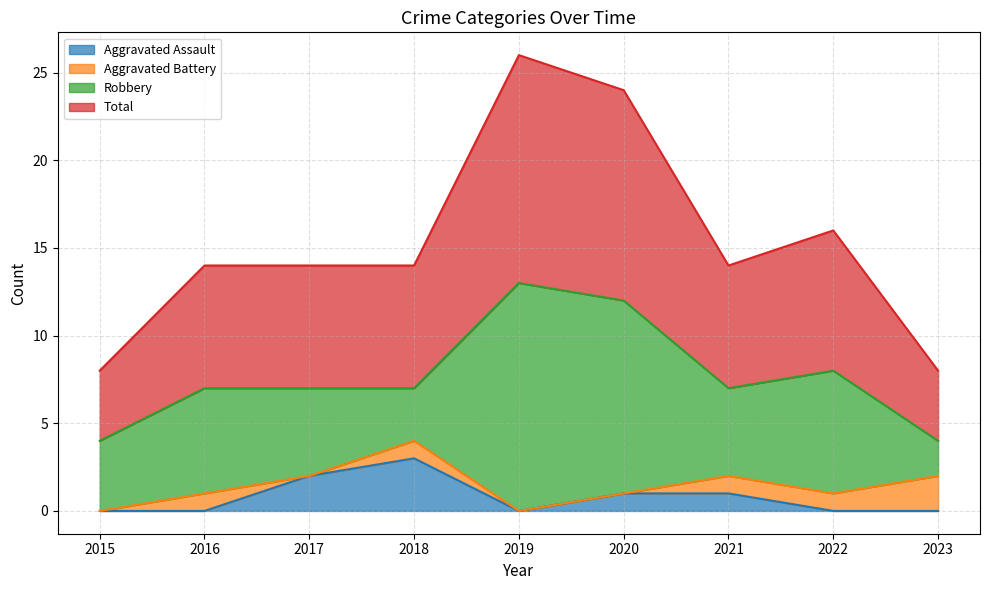

At which label does Total reach its minimum?

2015